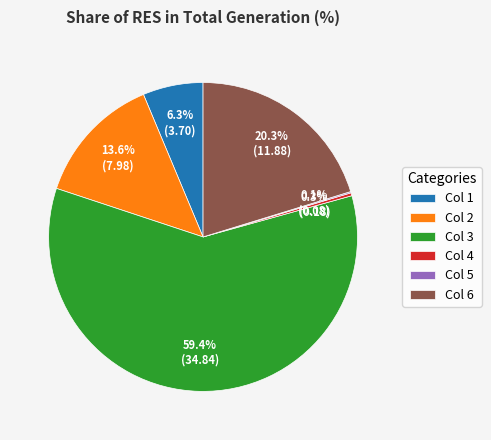

What is the largest slice in the pie chart?

Col 3